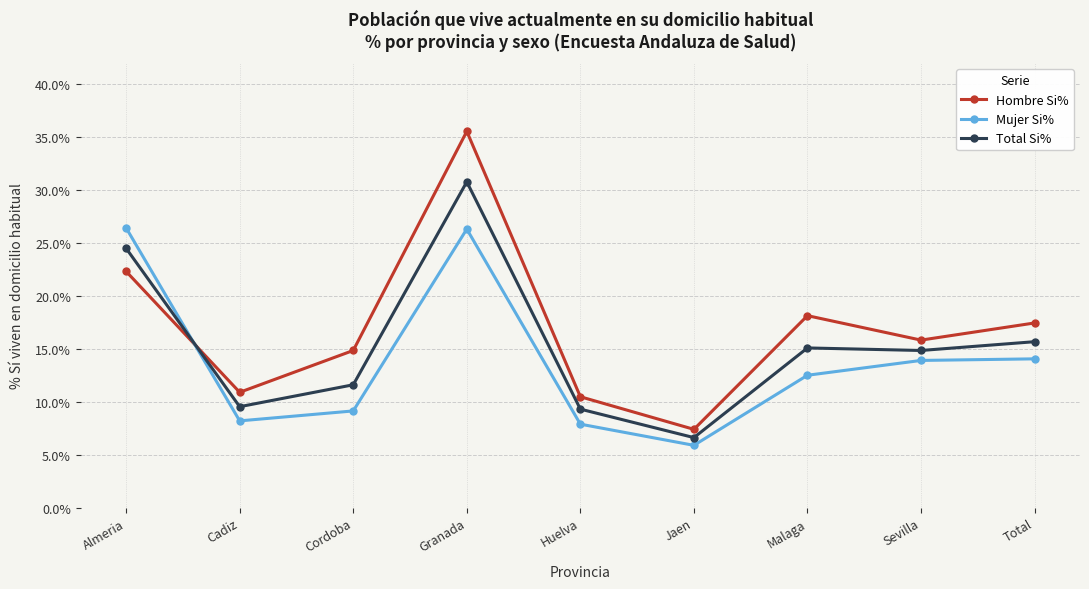

What is the total value across all series at Granada?

92.7